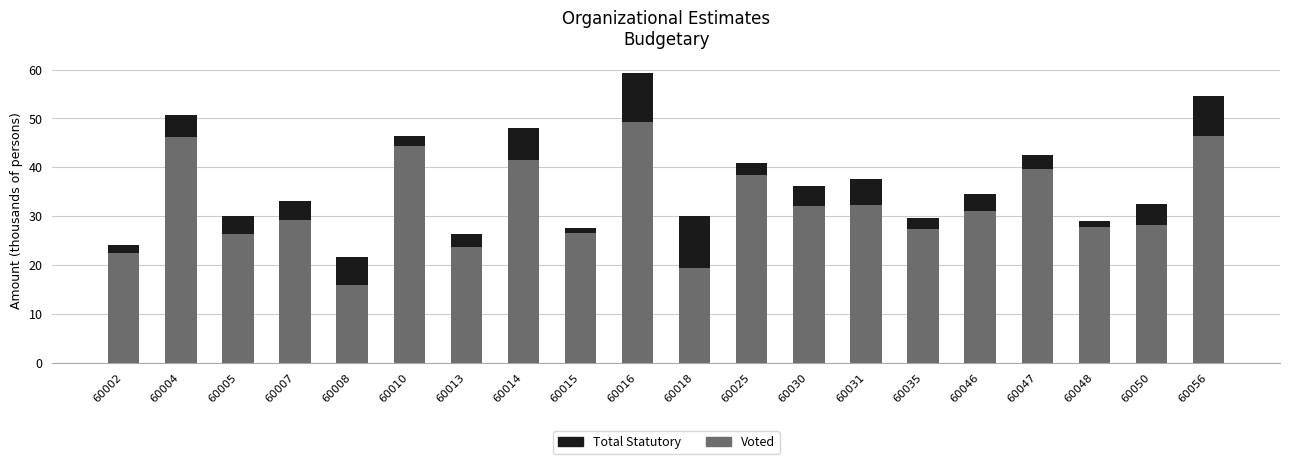

What is the value of the Voted bar at the 2nd from the left?

46.2